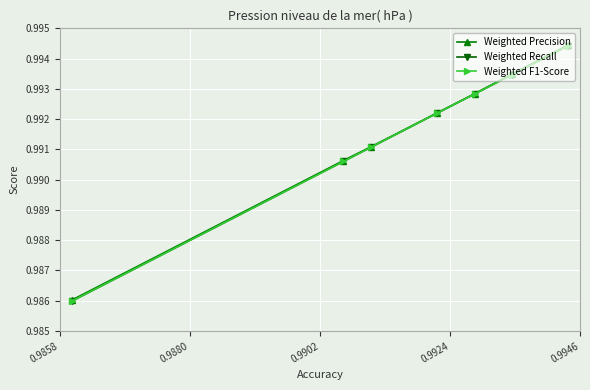

At how many categories does at least one series exceed 0?

7